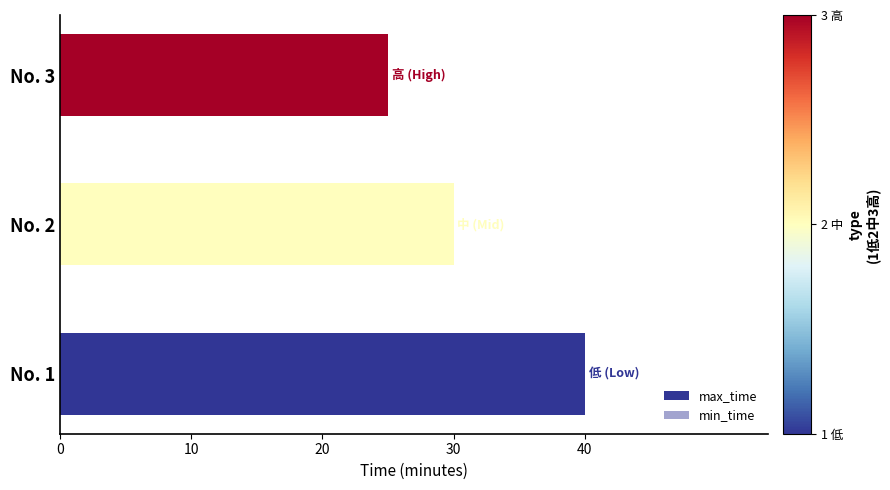

True or false: the data shows 6 at No. 2.

False